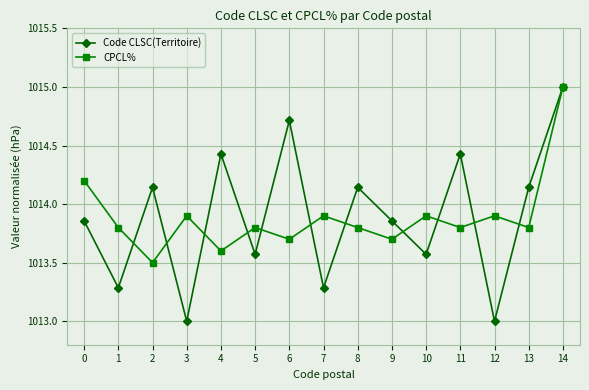

The value of Code CLSC(Territoire) at 6 is 513.8. True or false?

False